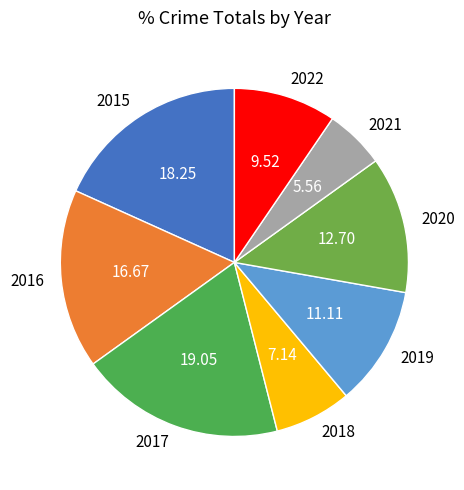

Does 2019 account for over 50% of the chart?

No